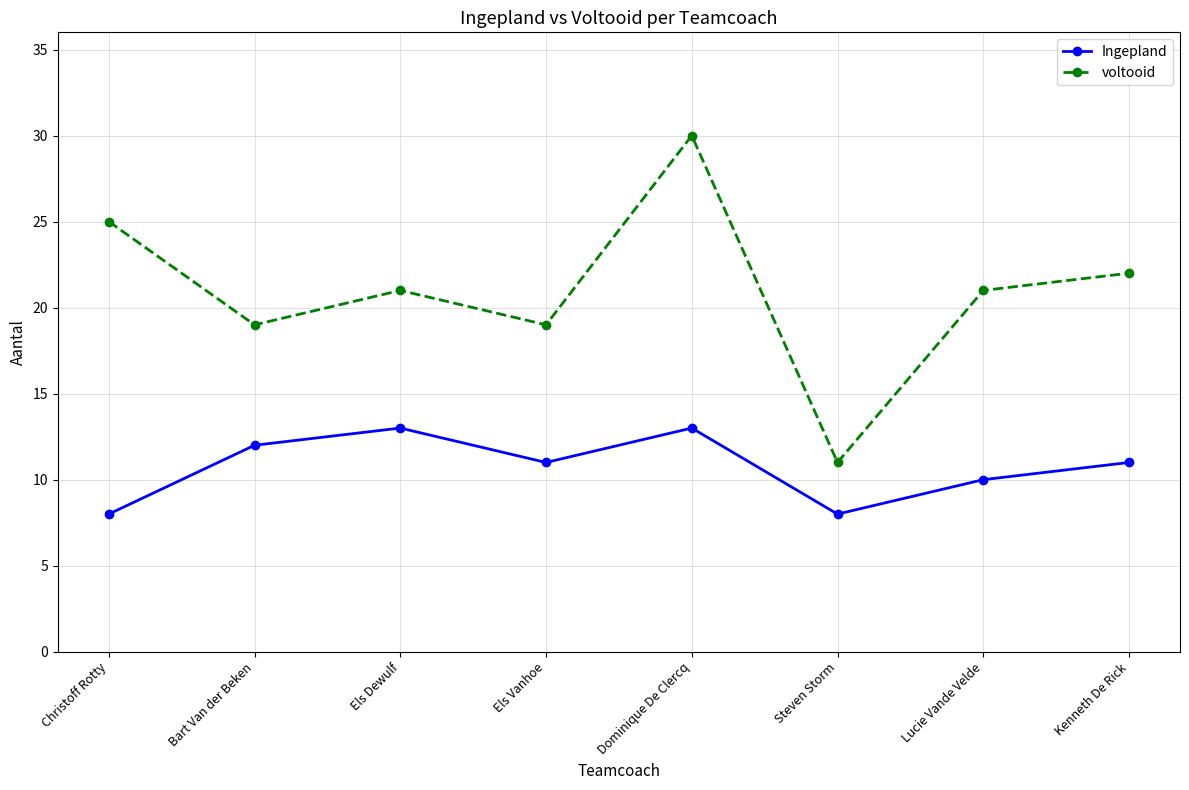

What is the difference between the maximum and second lowest values in the voltooid series?

11